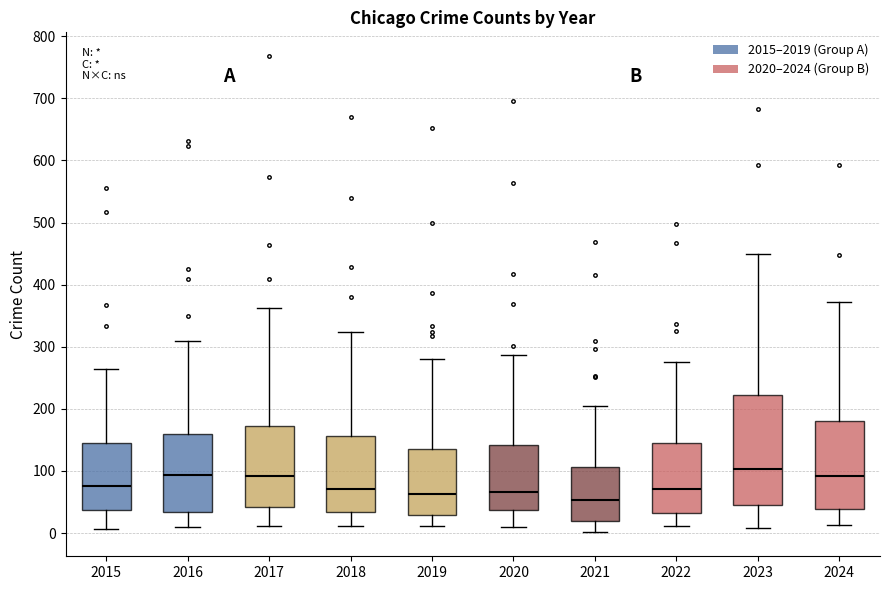

Reading left to right, transcribe this box plot: for each box, give where its median line is, the range the box spans, and where its two whiskers end, as read against the y-axis. The values are not printed on the chart, so give them approximately, as read against the axis.

2015: median 80, box 40 to 140, whiskers 10 to 260
2016: median 90, box 30 to 160, whiskers 10 to 310
2017: median 90, box 40 to 170, whiskers 10 to 360
2018: median 70, box 30 to 160, whiskers 10 to 320
2019: median 60, box 30 to 130, whiskers 10 to 280
2020: median 70, box 40 to 140, whiskers 10 to 290
2021: median 50, box 20 to 110, whiskers 0 to 210
2022: median 70, box 30 to 150, whiskers 10 to 280
2023: median 100, box 50 to 220, whiskers 10 to 450
2024: median 90, box 40 to 180, whiskers 10 to 370